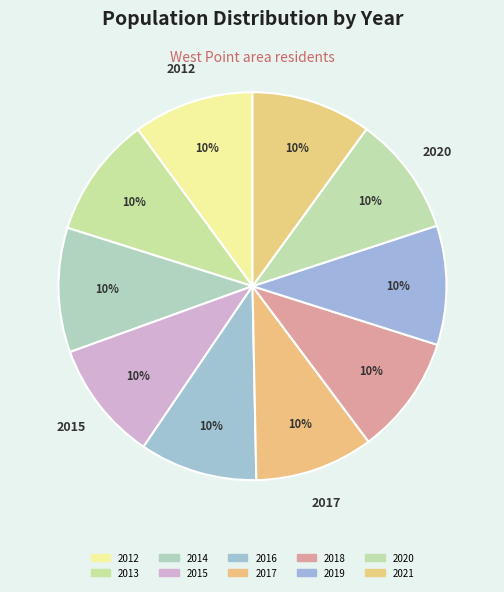

How many slices are in this pie chart?

10